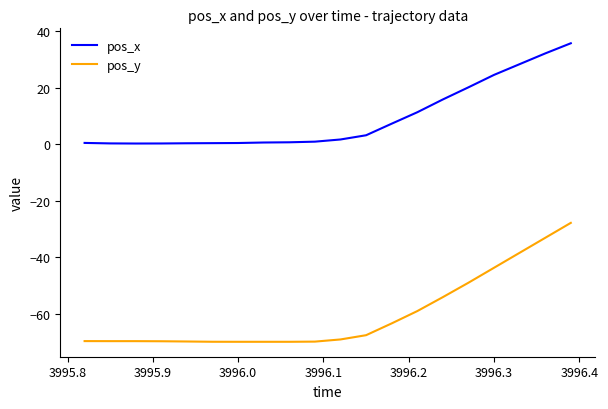

Which series has the widest spread of values?

pos_y